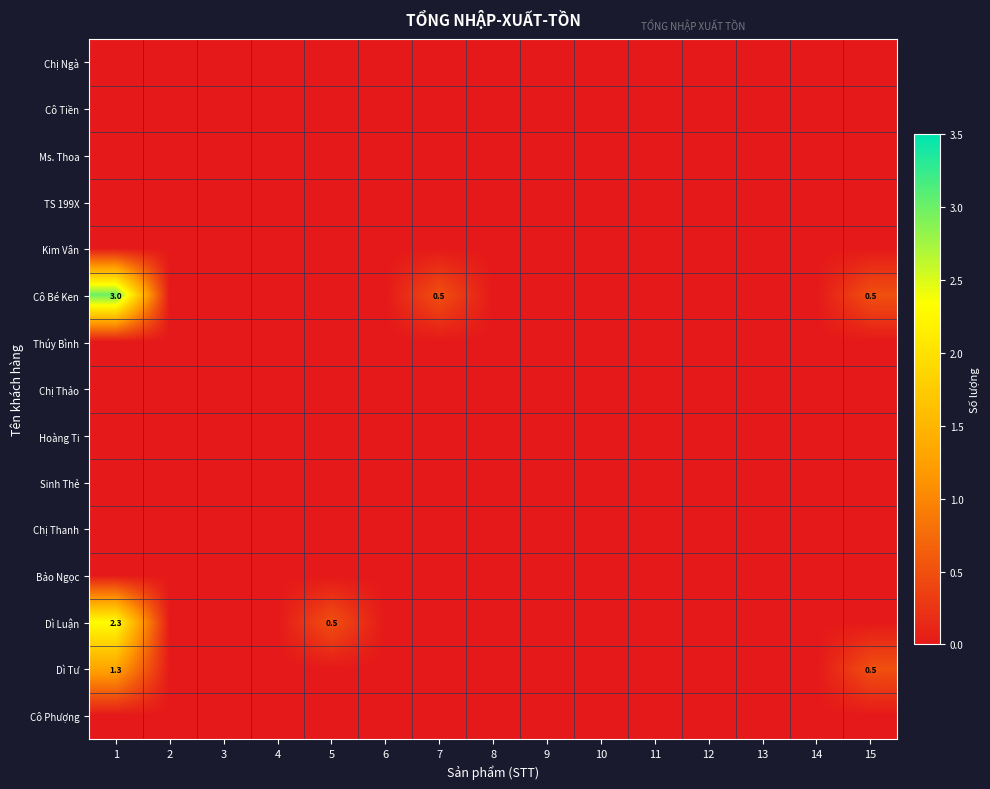

Which series has the widest spread of values?

Cô Bé Ken